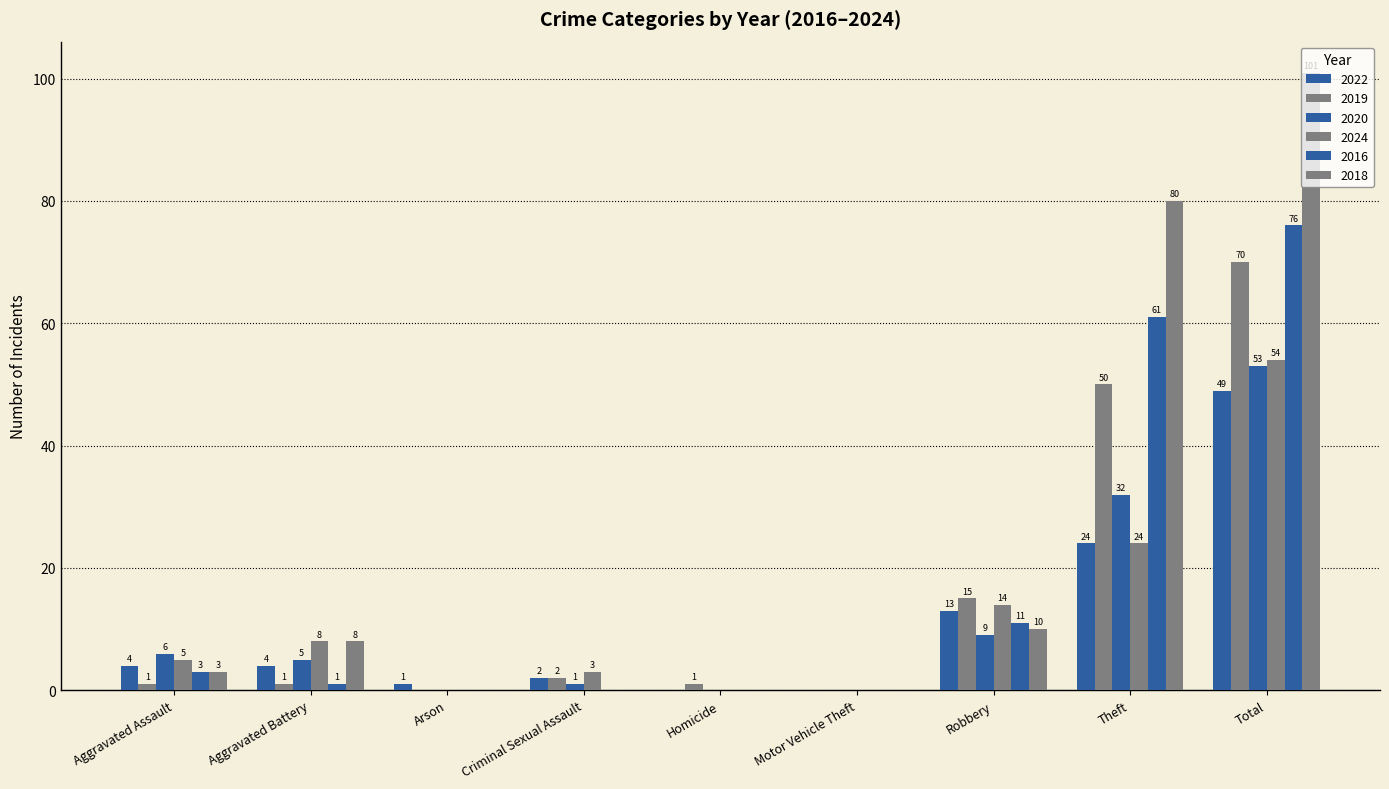

At how many categories does at least one series exceed 91?

1